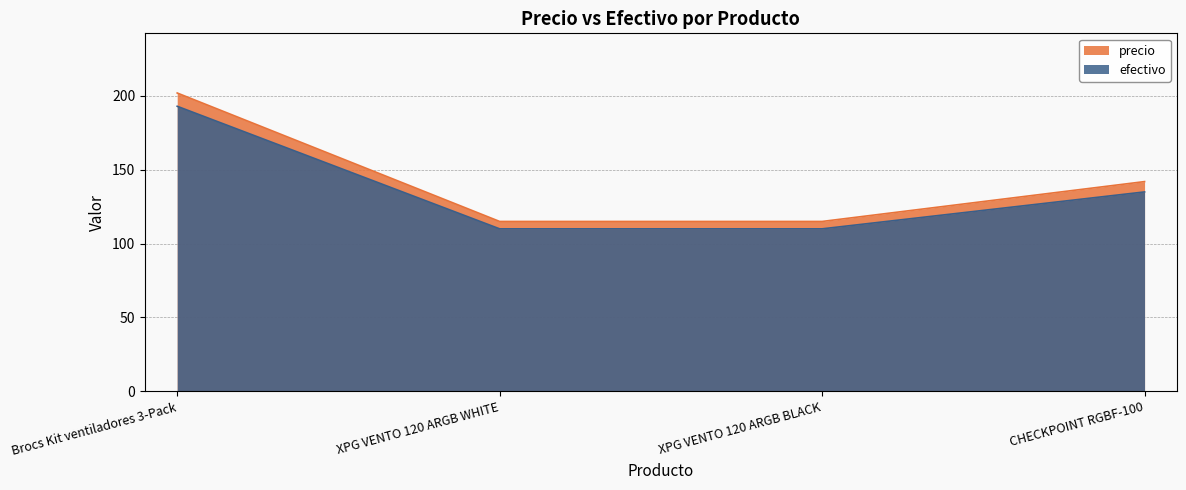

List the series in order of their overall mean, highest first.

precio, efectivo